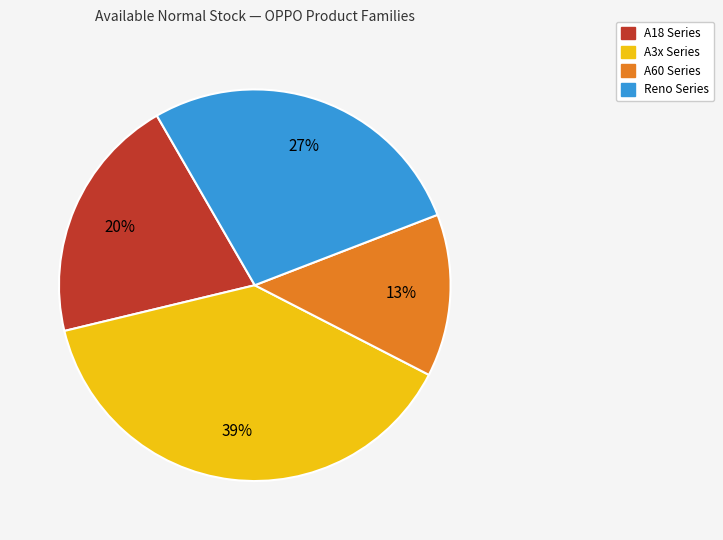

Does any single category account for the majority?

No